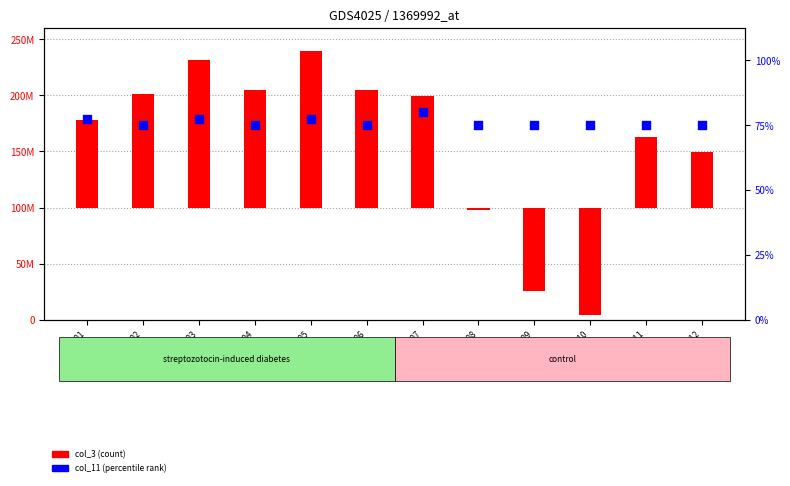

At how many categories does at least one series exceed -35907102?

12